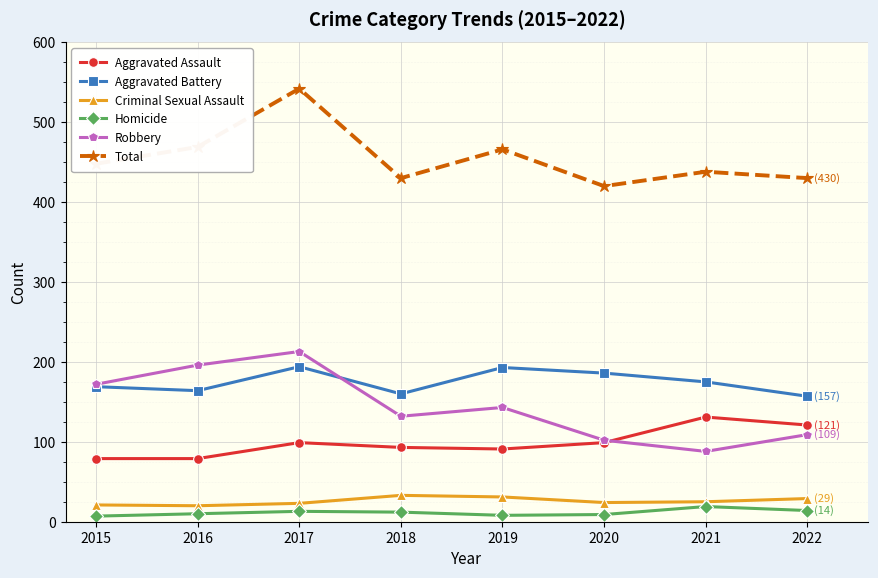

Is the value of Aggravated Assault at 2022 greater than the value of Criminal Sexual Assault at 2015?

Yes